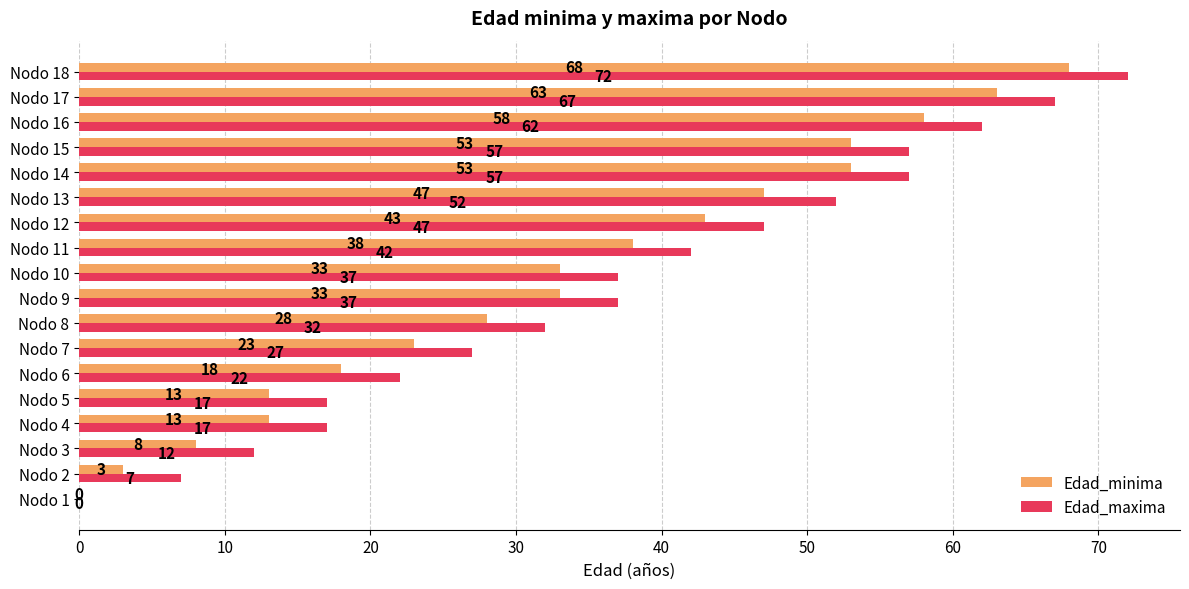

What is the sum of the Edad_maxima values at Nodo 17 and Nodo 4?

84